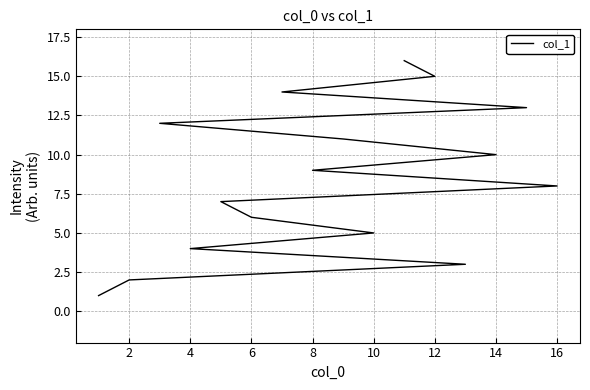

True or false: the data shows 2 at 0.

False